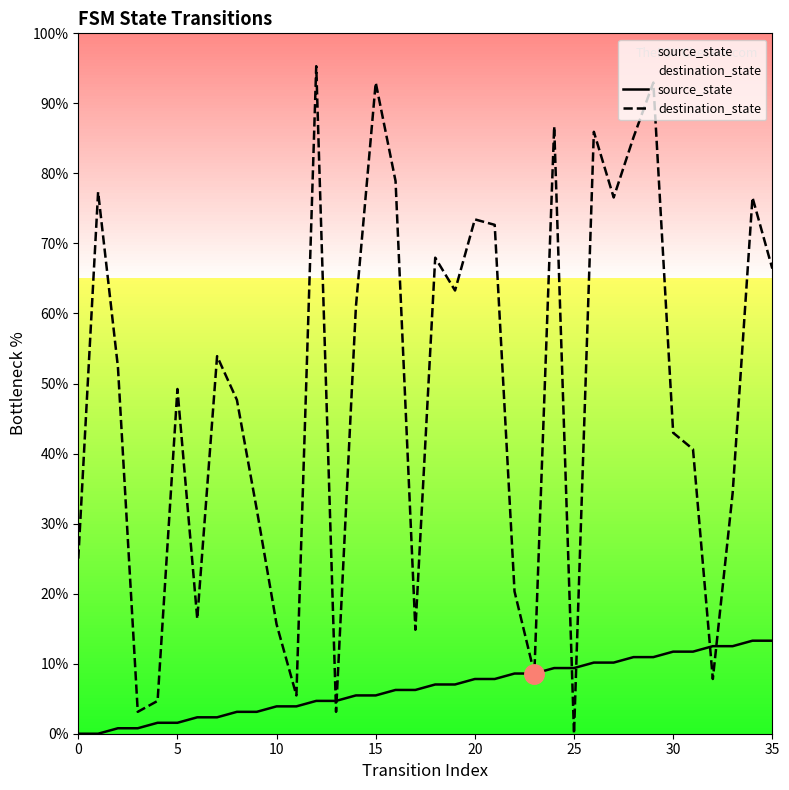

Which series has the largest range (max minus min)?

destination_state